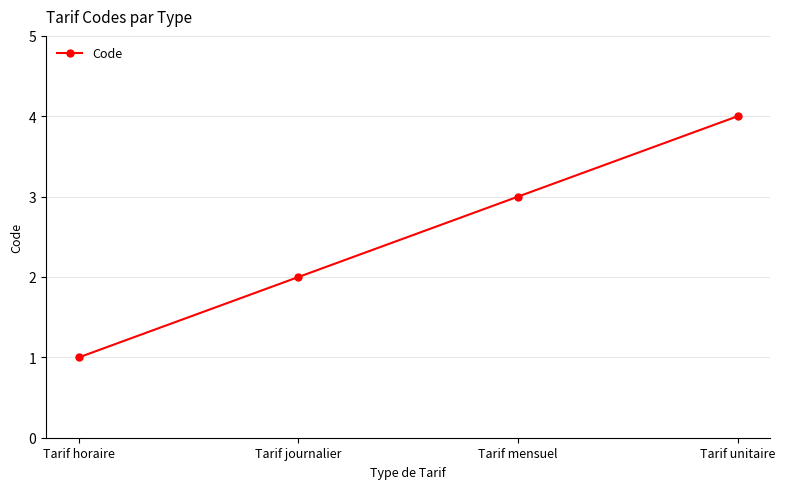

Reading right to left, what are all the values shown in this chart?

4	3	2	1